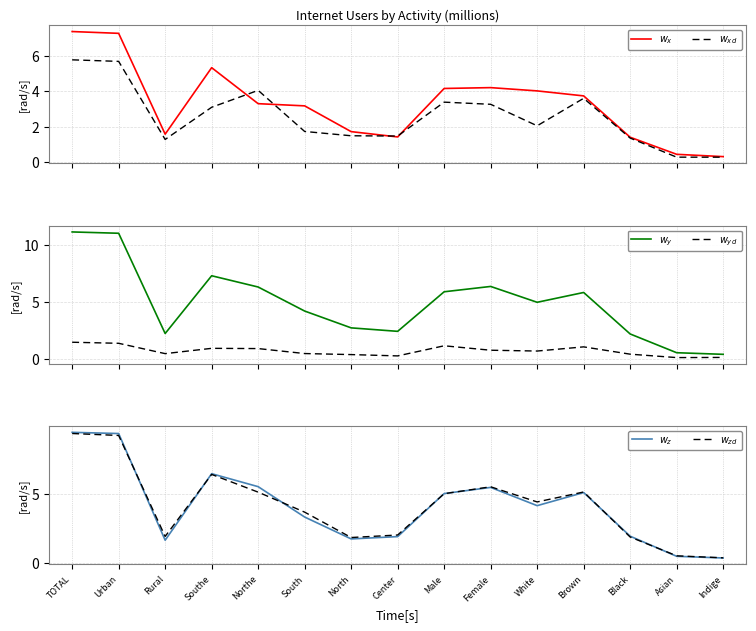

What is the maximum value for $w_{yd}$?

1.5